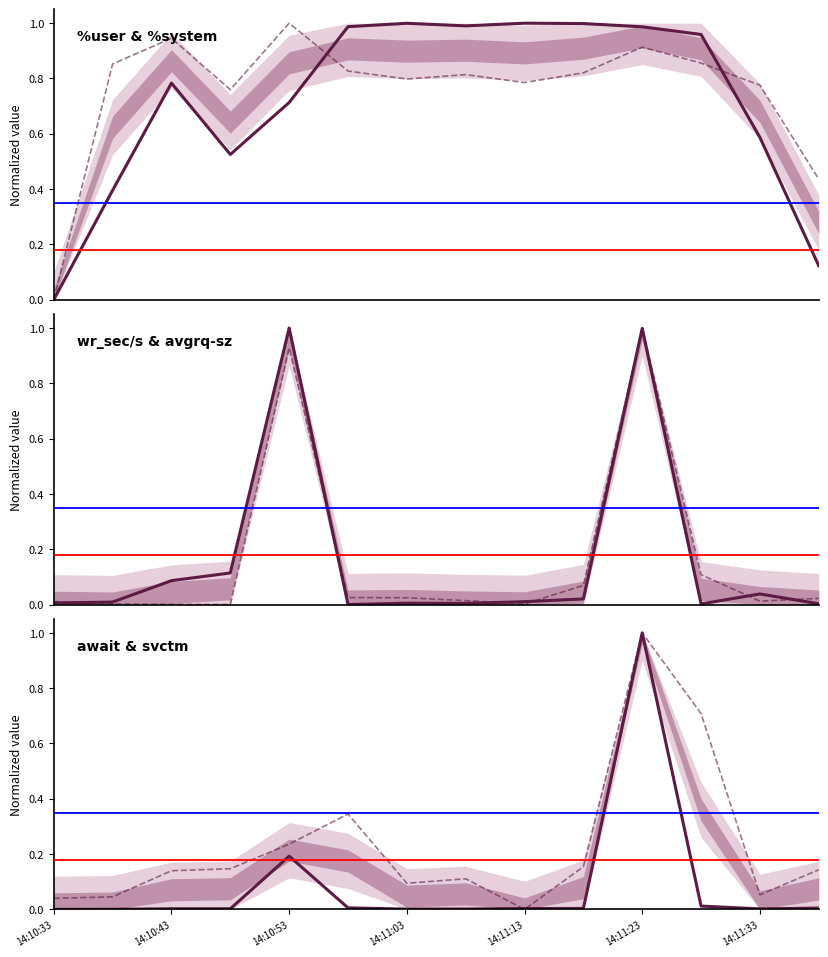

Between which two adjacent categories do wr_sec/s and await first intersect?

14:11:13 and 14:11:23